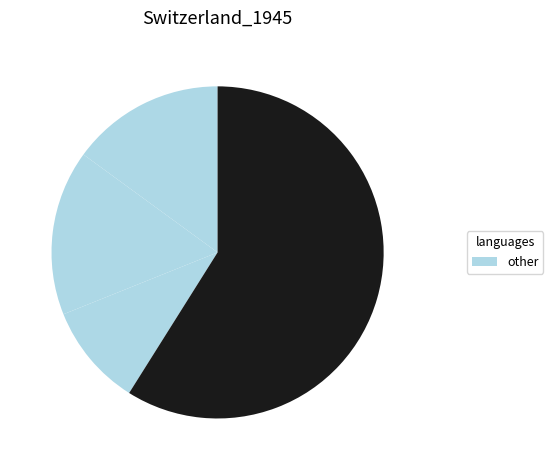

How many slices are in this pie chart?

4